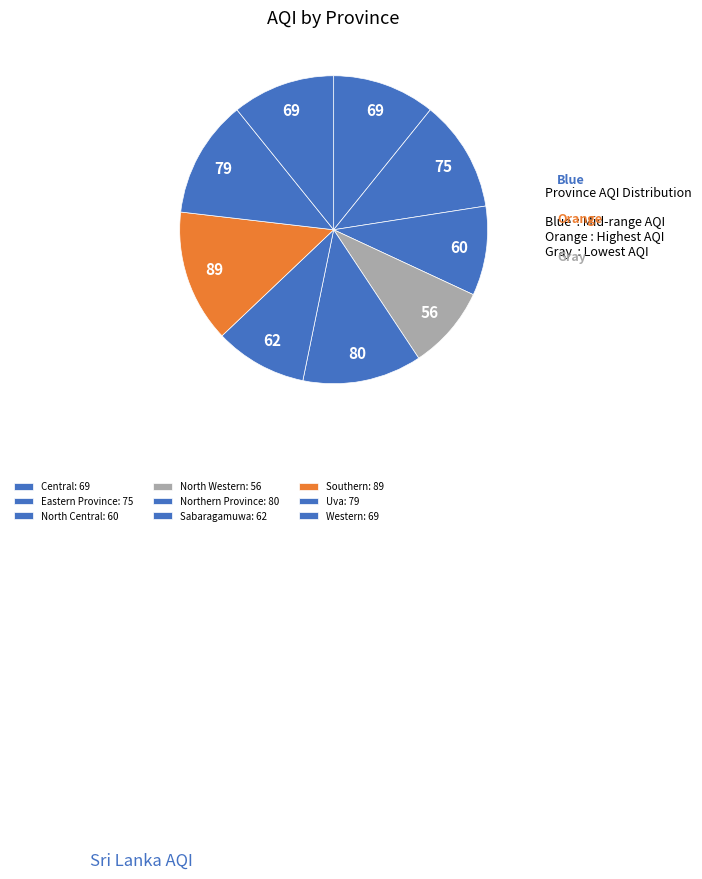

What is the largest slice in the pie chart?

Southern